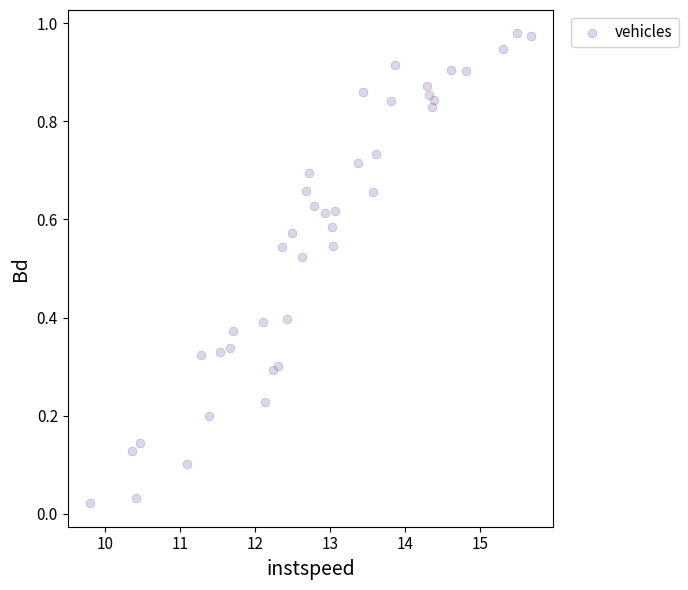

What is the range of X values (max minus min)?

5.9